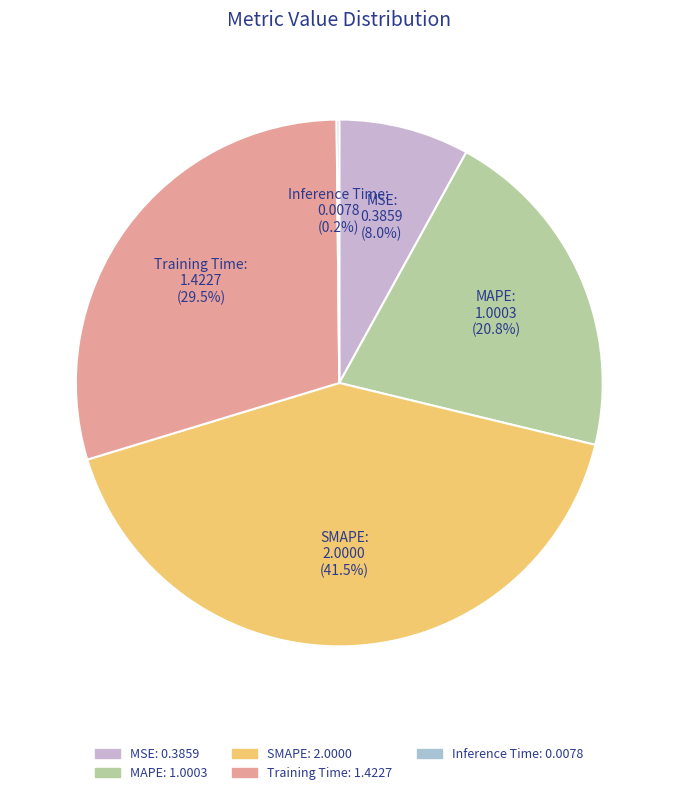

Does any single category account for the majority?

No